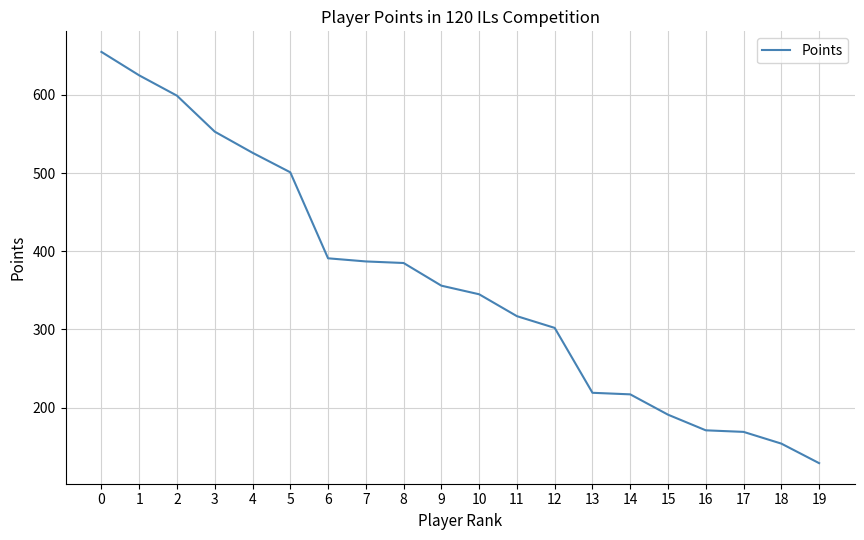

The chart shows a value of 171 at 16. True or false?

True